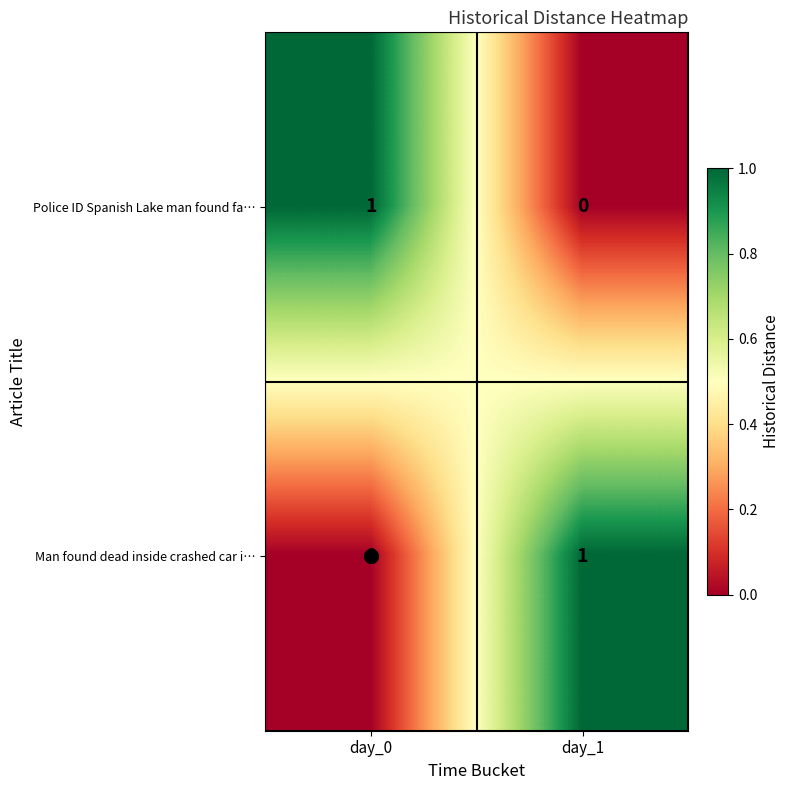

At day_1, list the series in order from largest to smallest.

Man found dead inside crashed car i…, Police ID Spanish Lake man found fa…